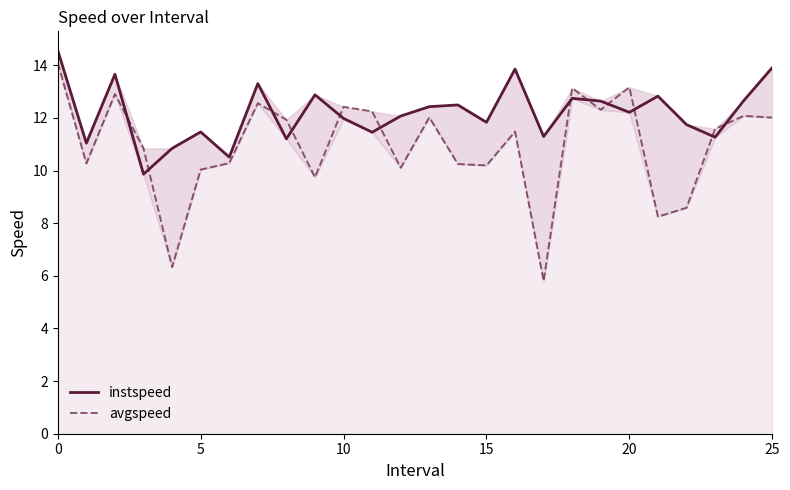

What is the difference between the second highest and minimum values in the avgspeed series?

7.4